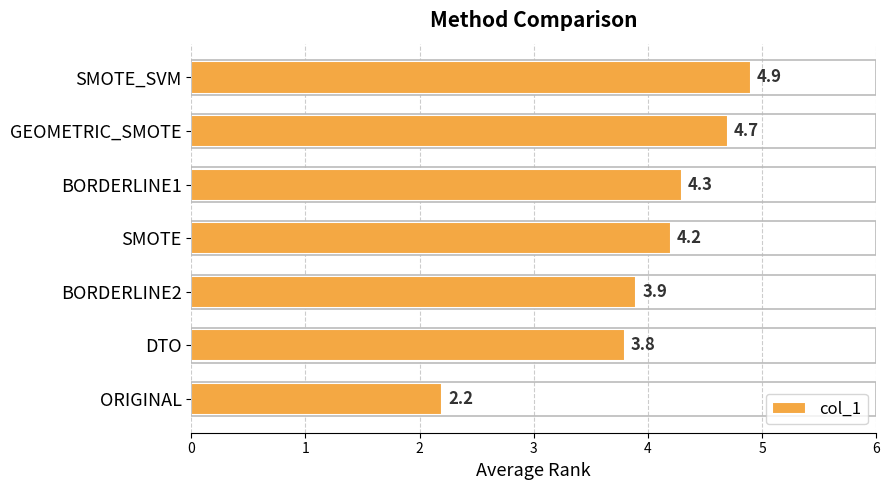

What is the change in value from SMOTE to BORDERLINE1?

+0.1